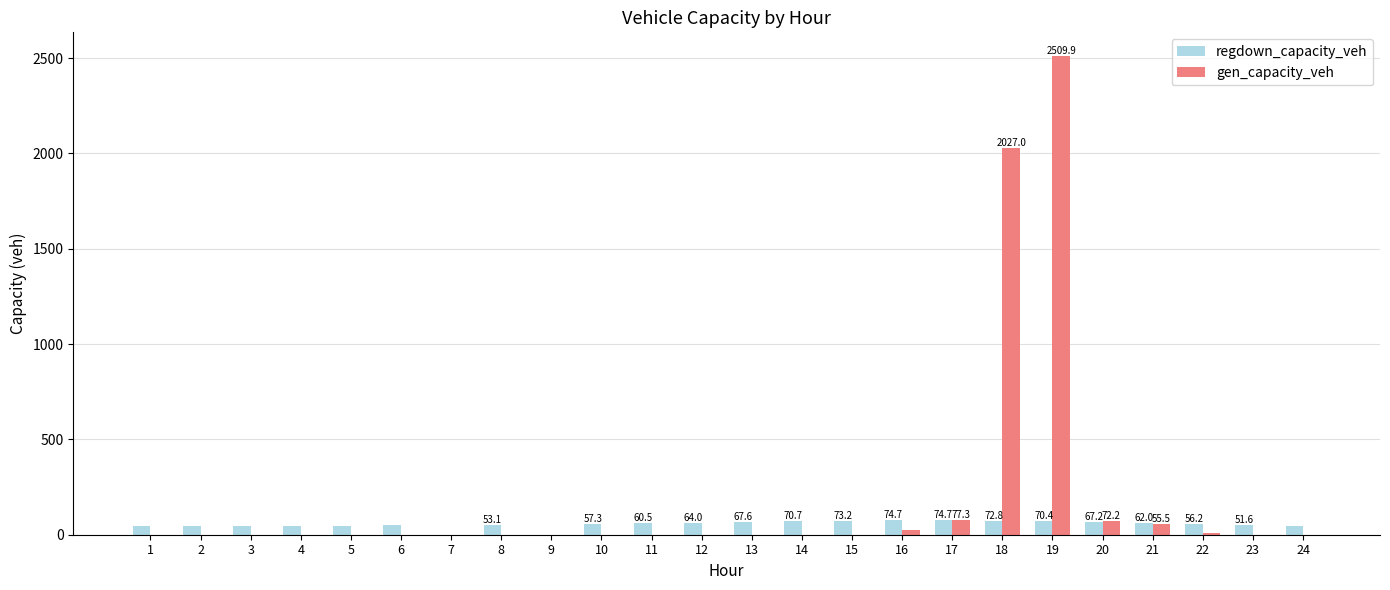

What is the sum of all regdown_capacity_veh values?

1298.2